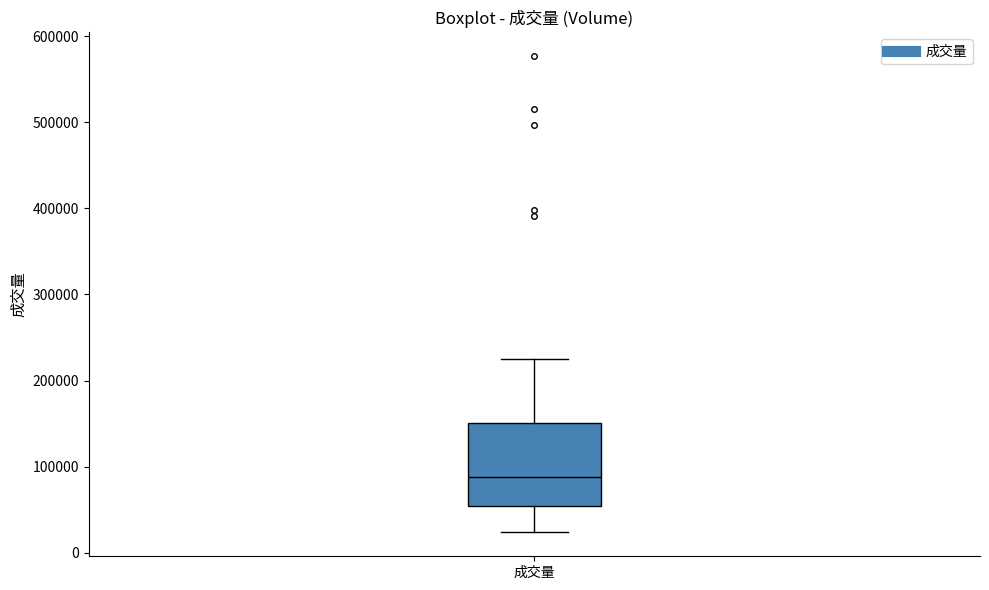

Where does the lower whisker of the box for 成交量 end on the y-axis? The values are not printed on the chart, so give them approximately, as read against the axis.

20000